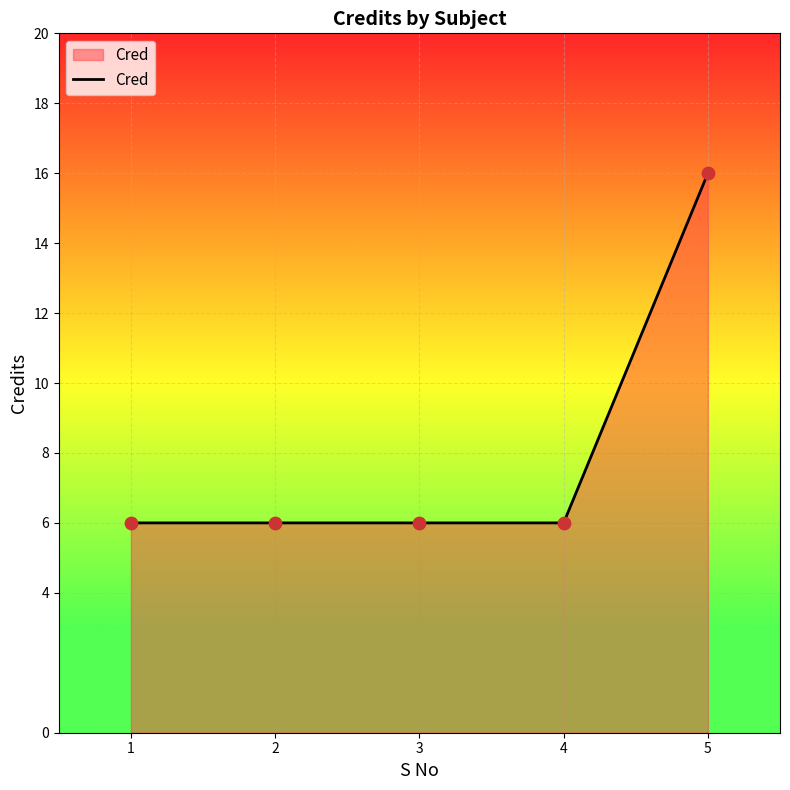

What is the ratio of the value at 3 to the value at 2?

1.0